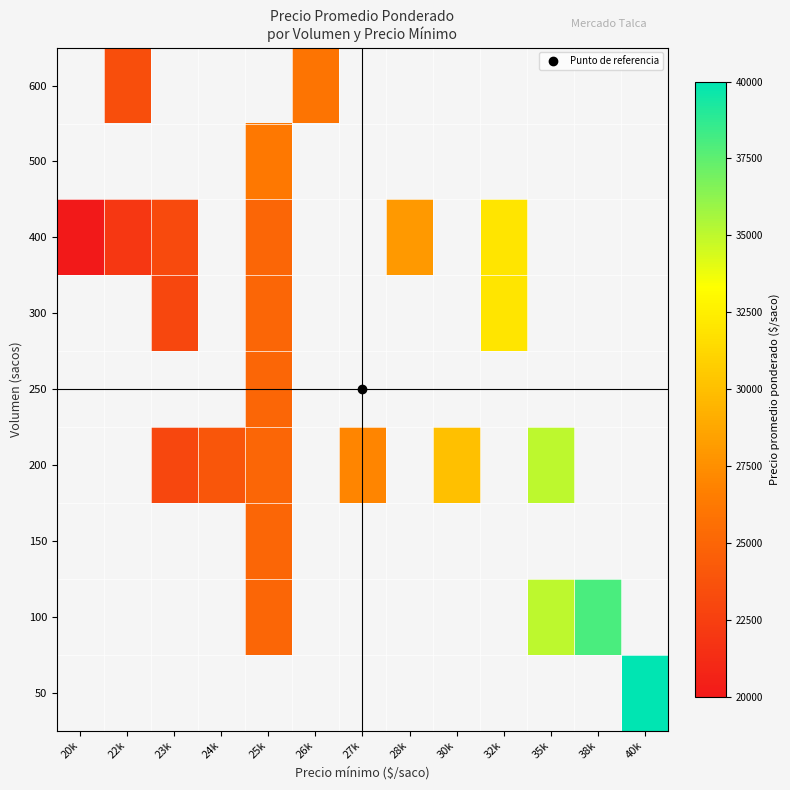

How many data points does each series have?

13